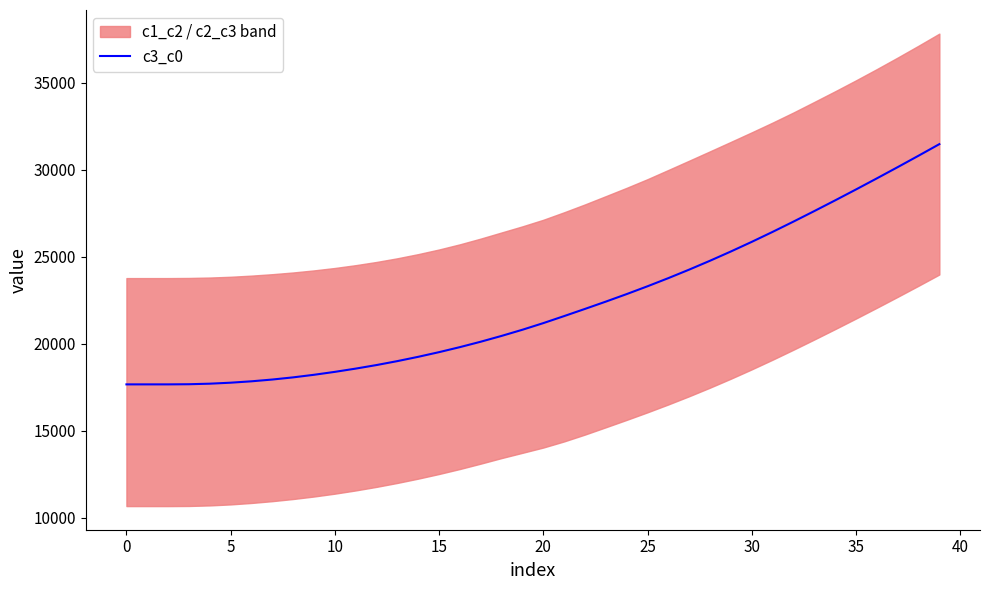

True or false: the data has more than 0 interior local peaks.

False